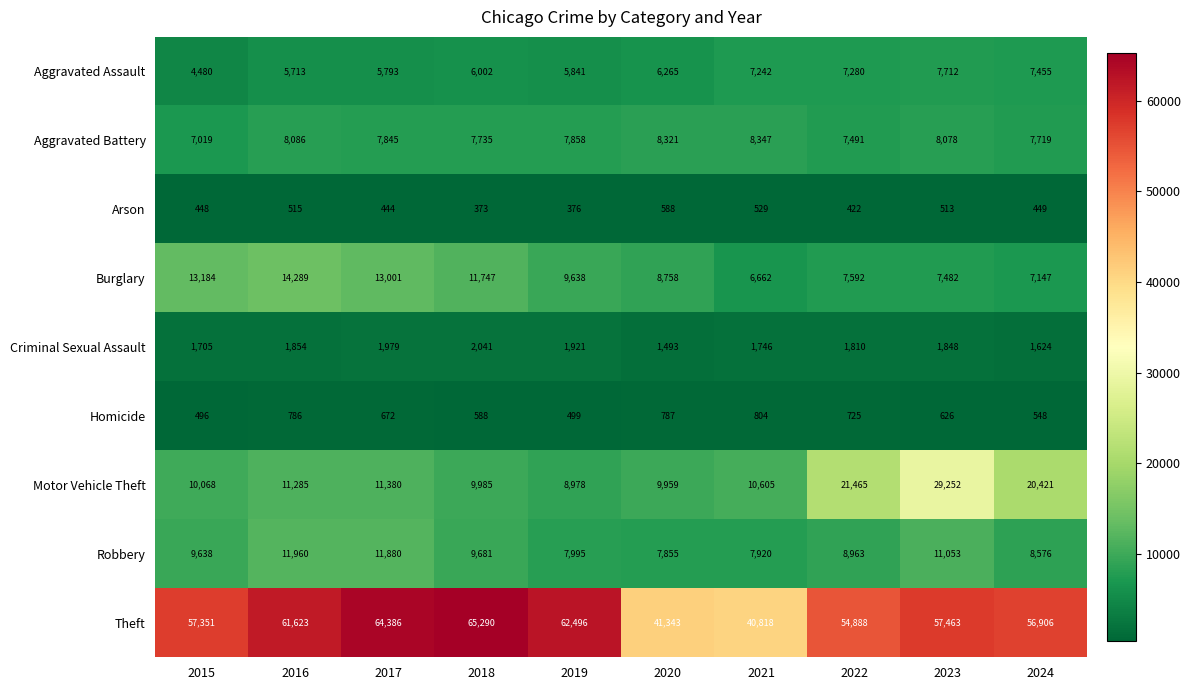

What is the difference between the second highest and second lowest values in the Homicide series?

288